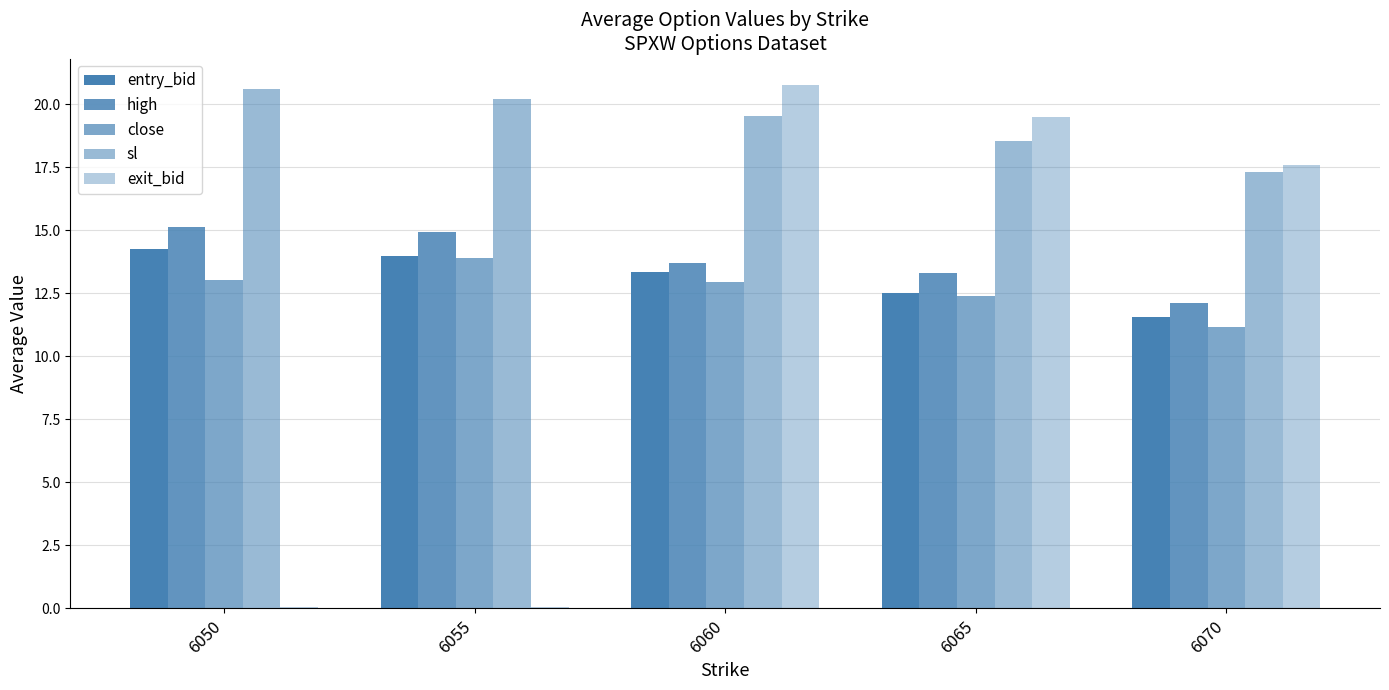

How many categories are shown in the chart?

5